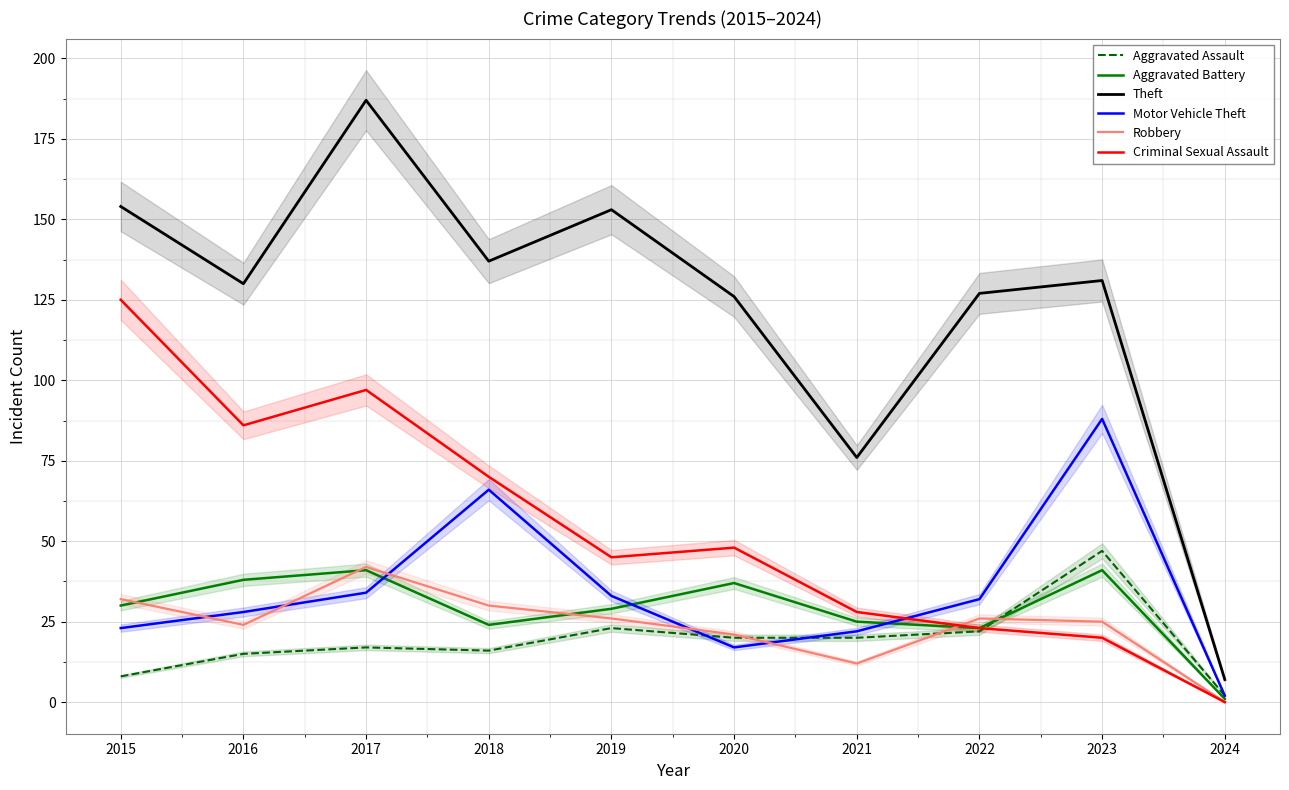

At which label does Robbery first exceed 26?

2015